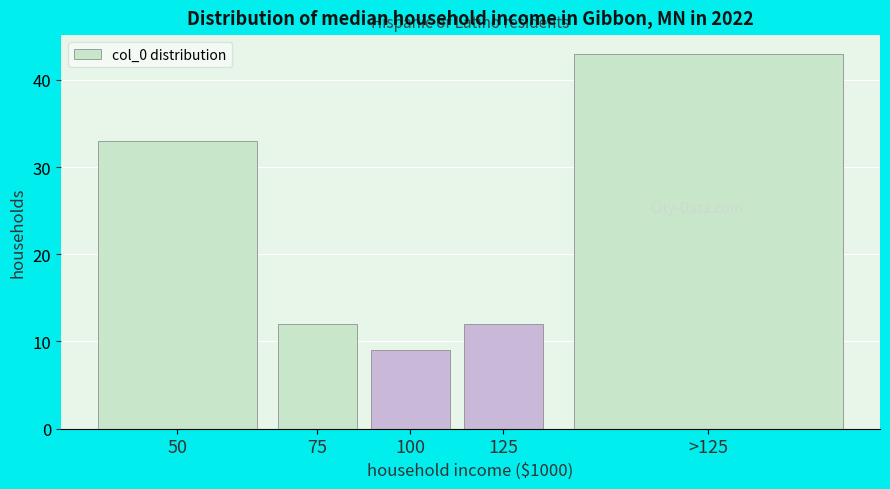

Reading right to left, what are all the values shown in this chart?

43	12	9	12	33